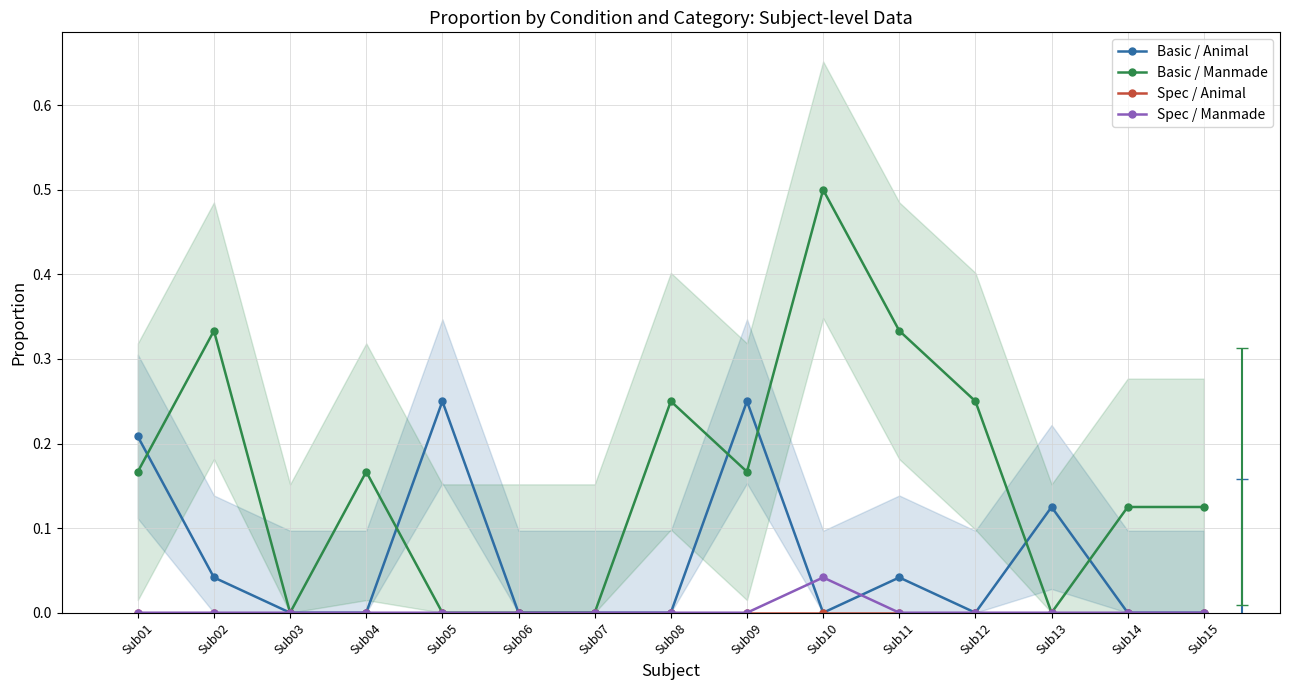

Is it true that Basic / Manmade equals -0.3 at Sub06?

False